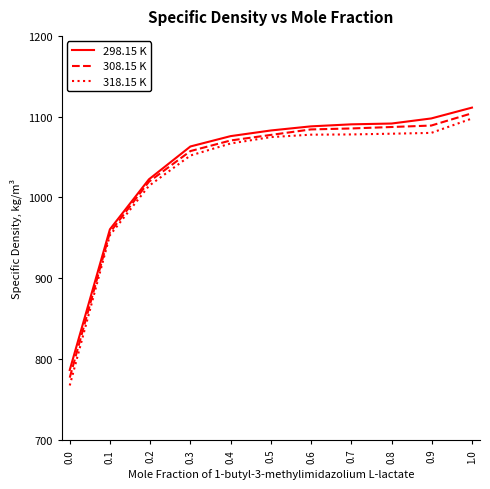

Which series has the largest range (max minus min)?

318.15 K